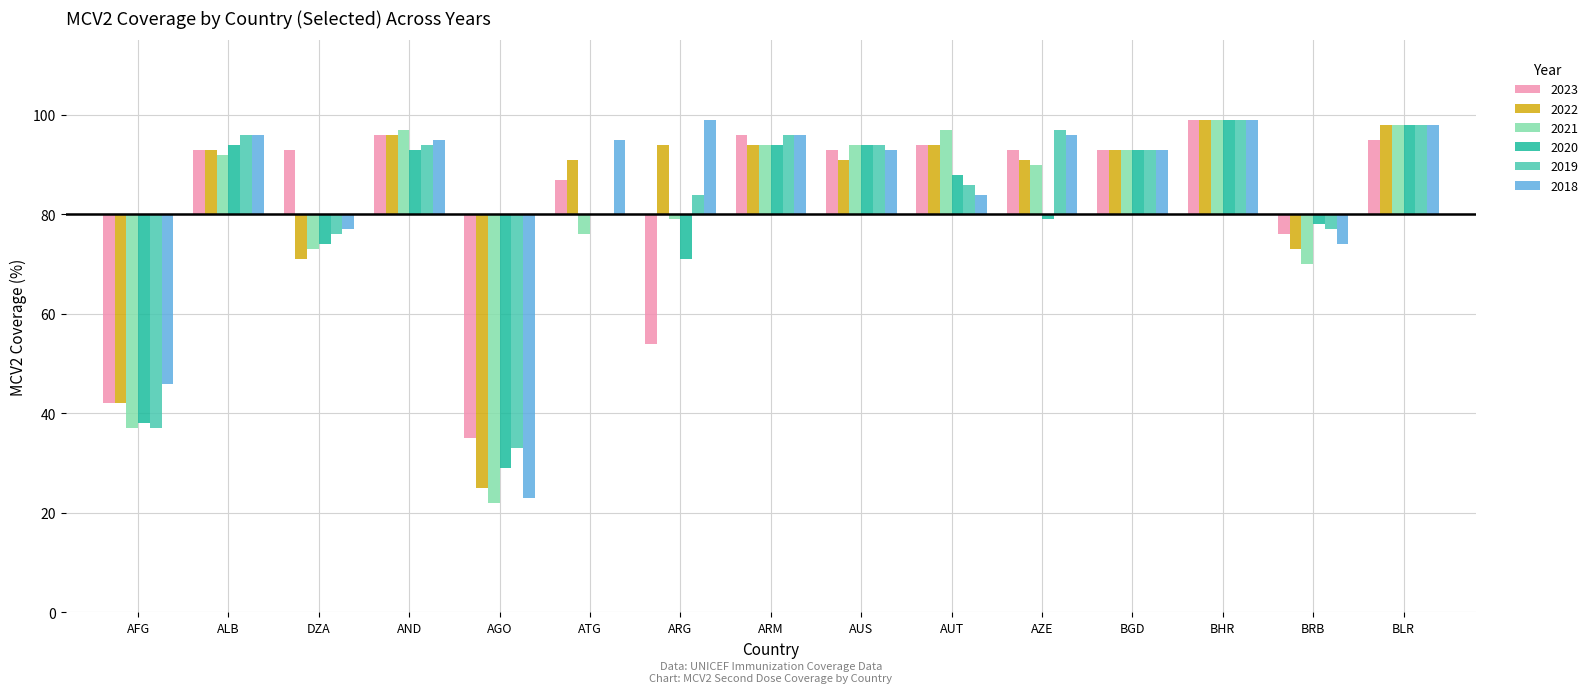

What is the difference between the maximum and minimum values in the 2019 series?

66